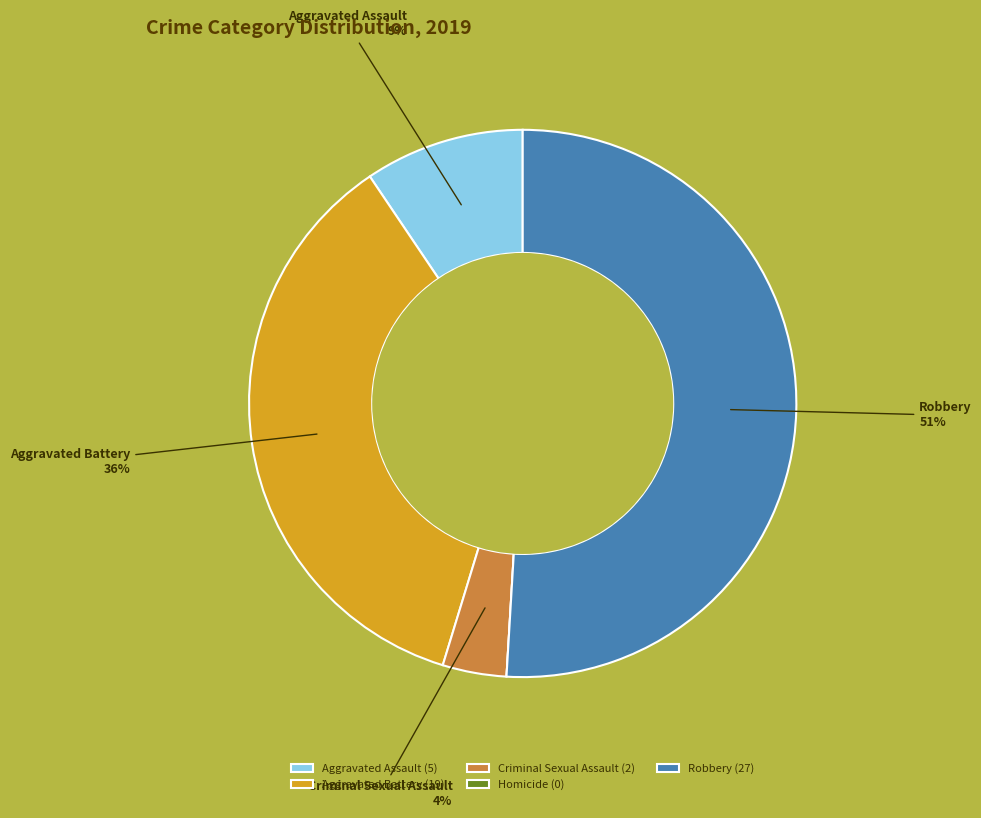

To the nearest percent, what is the combined percentage of Aggravated Assault (5) and Criminal Sexual Assault (2)?

13%